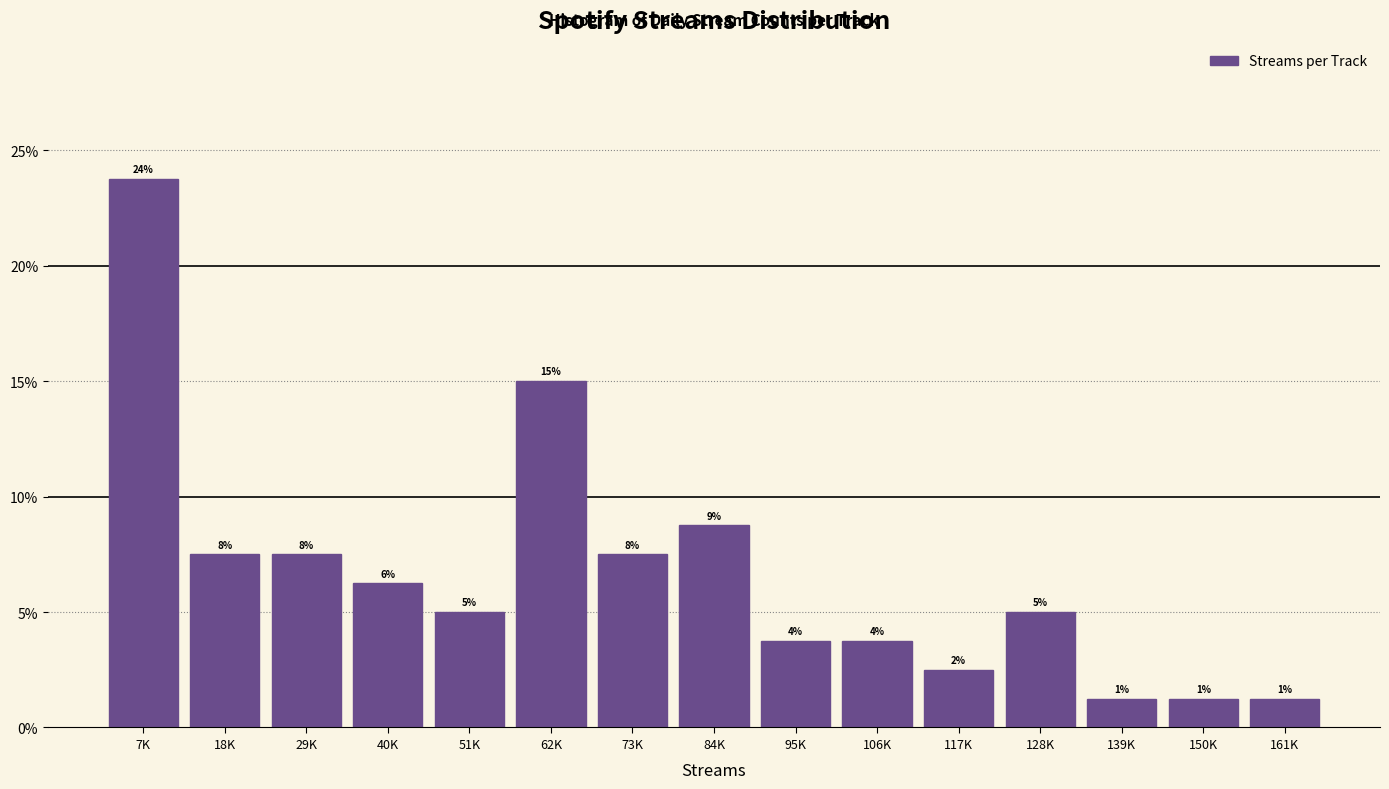

Does the chart contain any negative values?

No